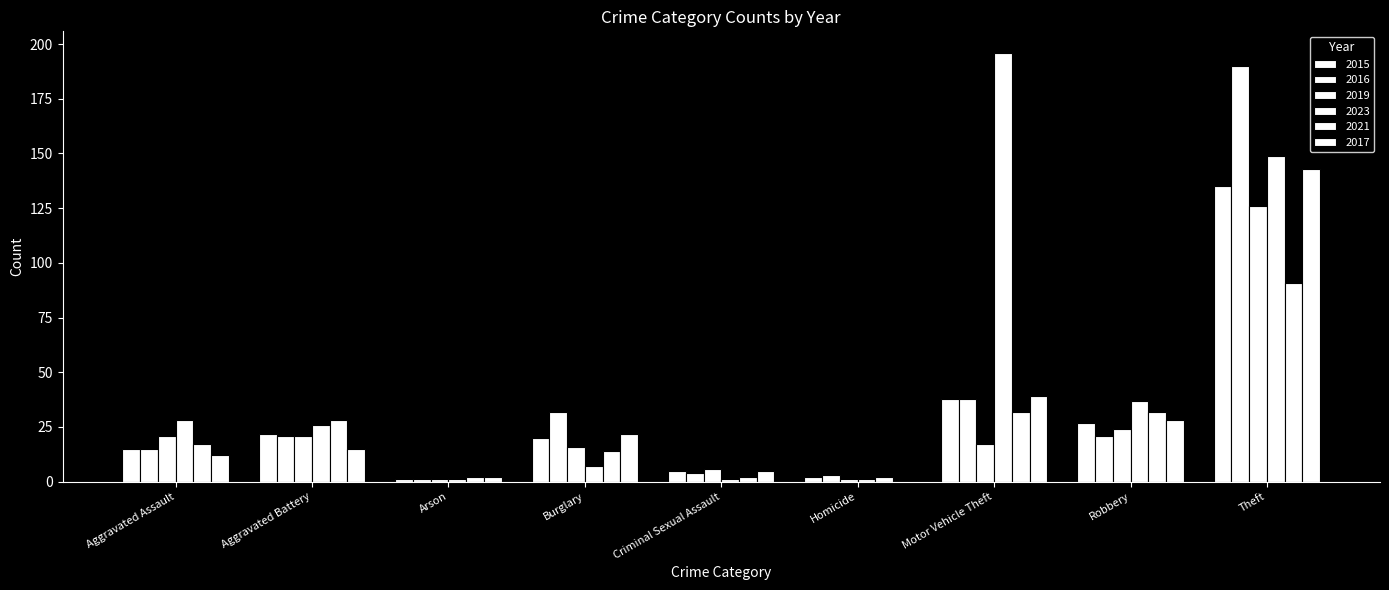

How many groups of bars are there?

9